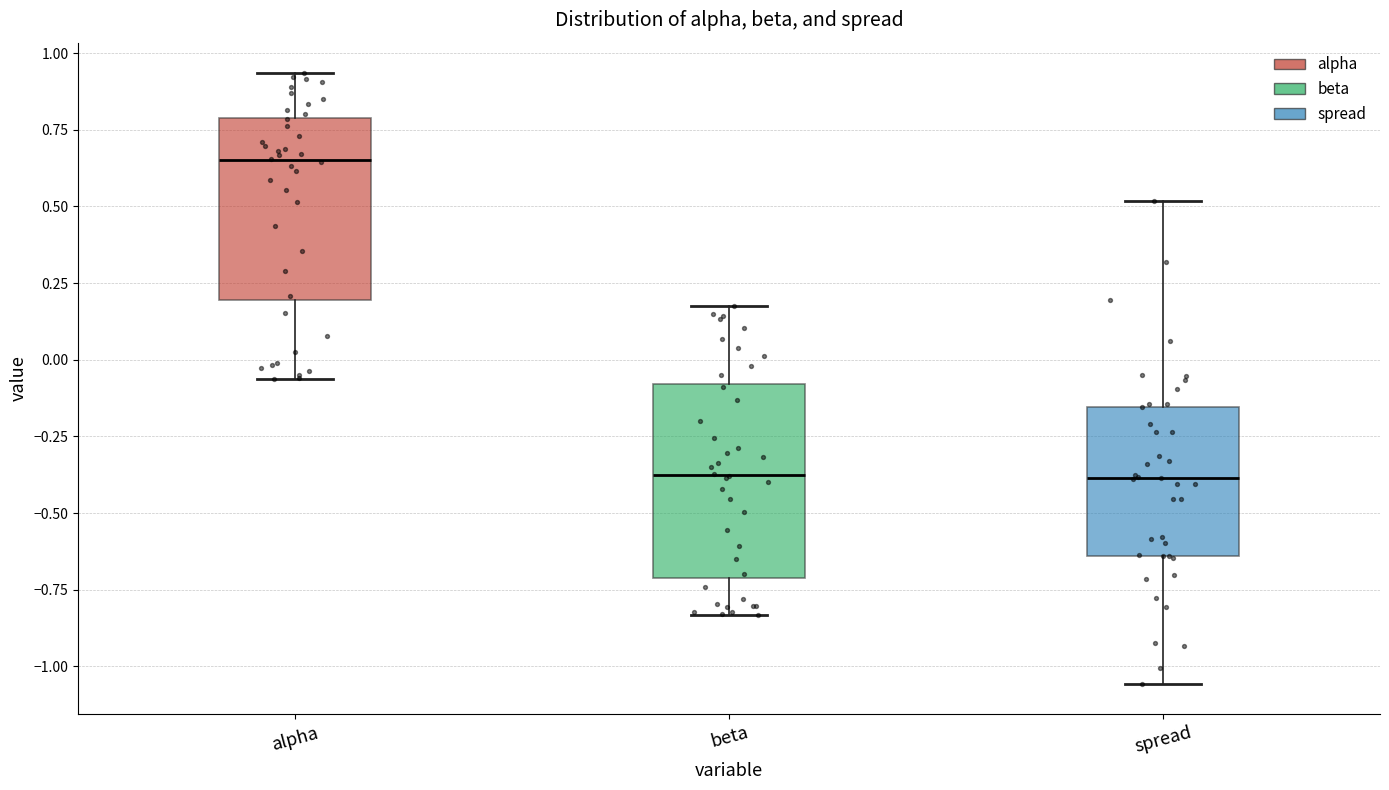

Where does the upper whisker of the box for spread end on the y-axis? The values are not printed on the chart, so give them approximately, as read against the axis.

0.50